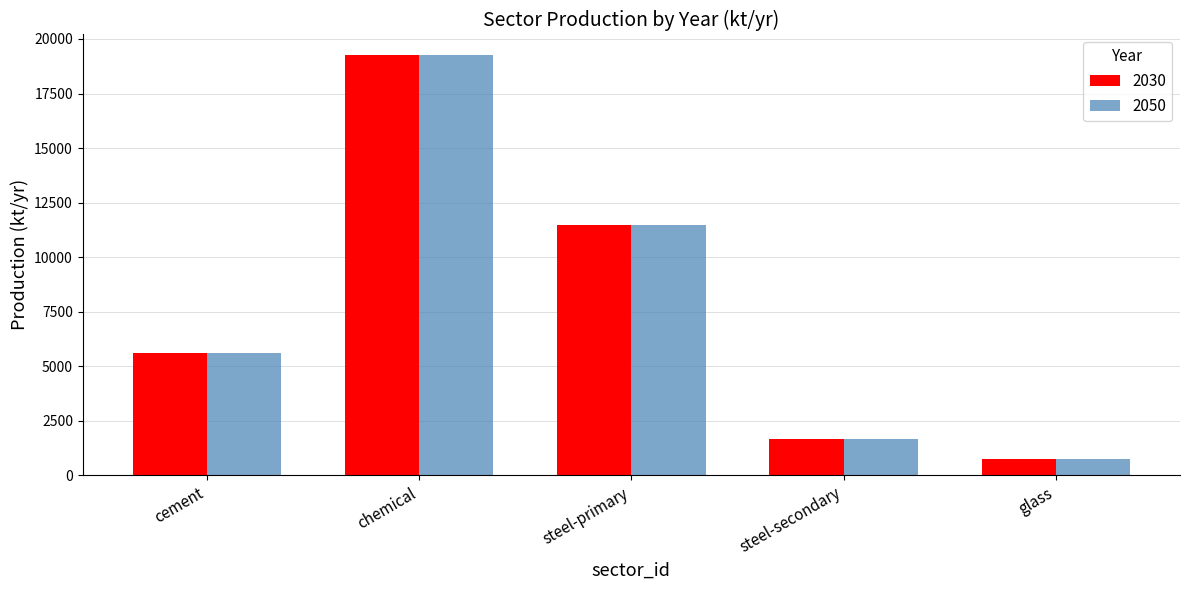

Does the chart contain any negative values?

No